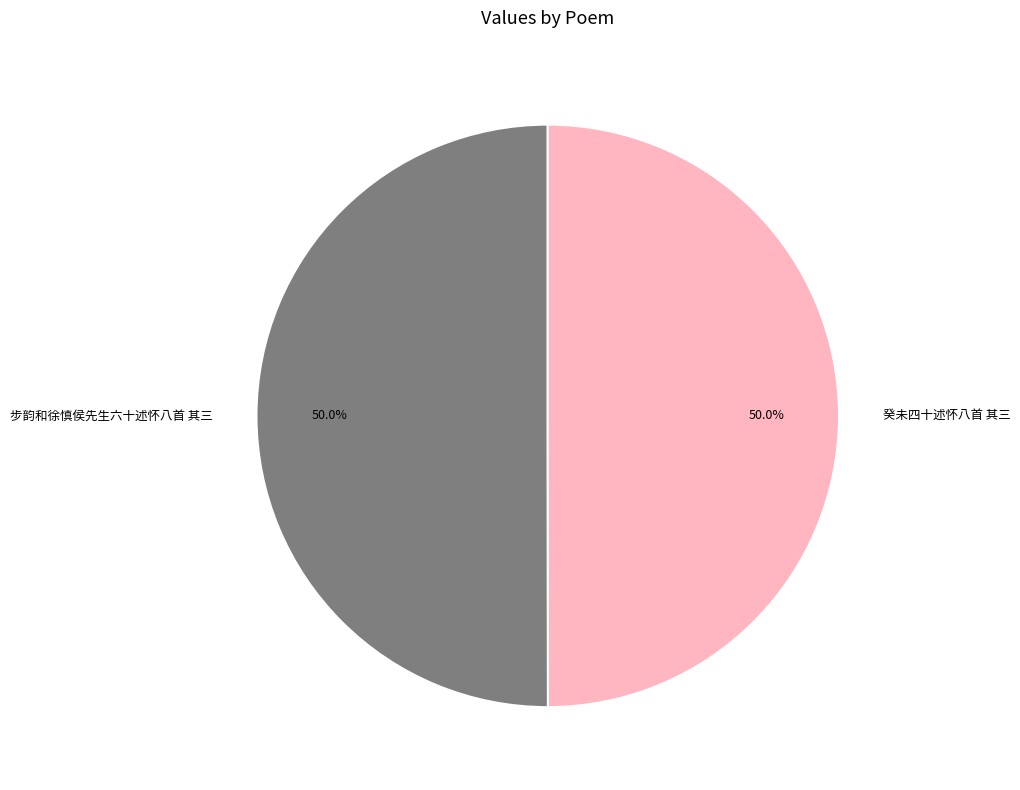

What percentage do 步韵和徐慎侯先生六十述怀八首 其三 and 癸未四十述怀八首 其三 together represent?

100.0%